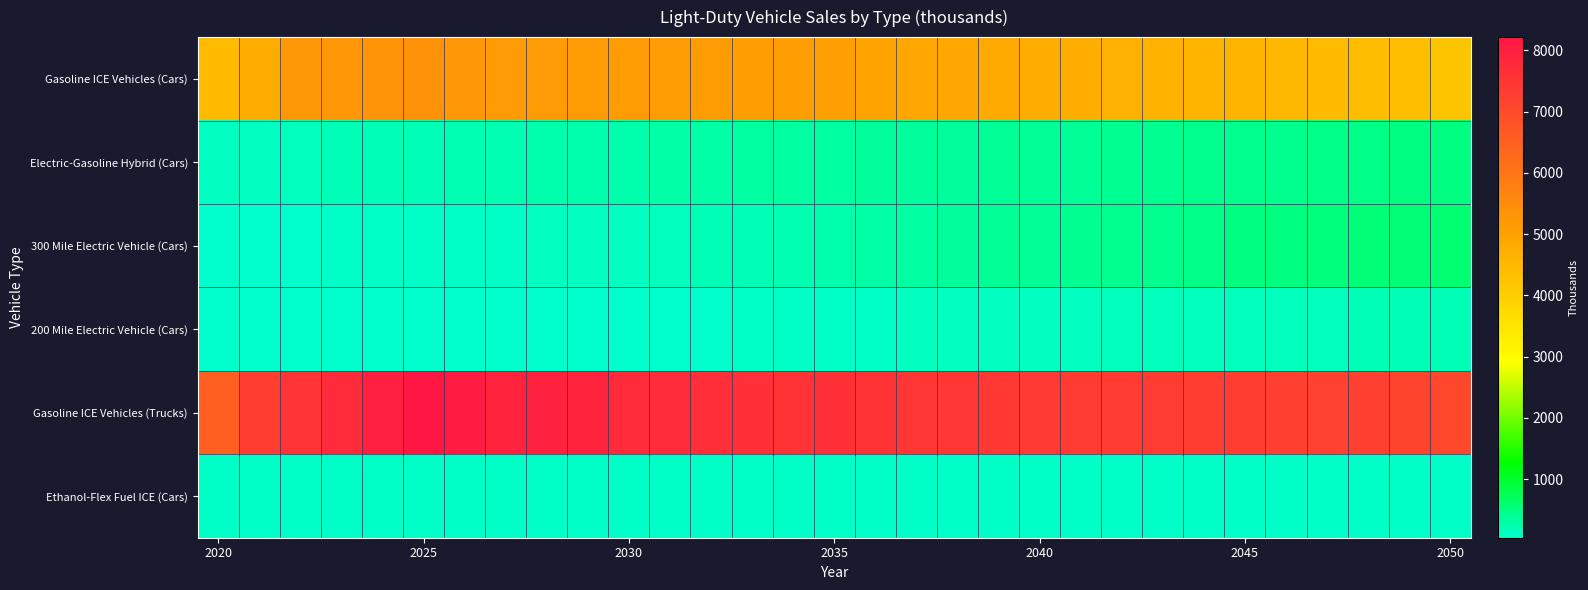

What is the greatest value displayed?

8217.7